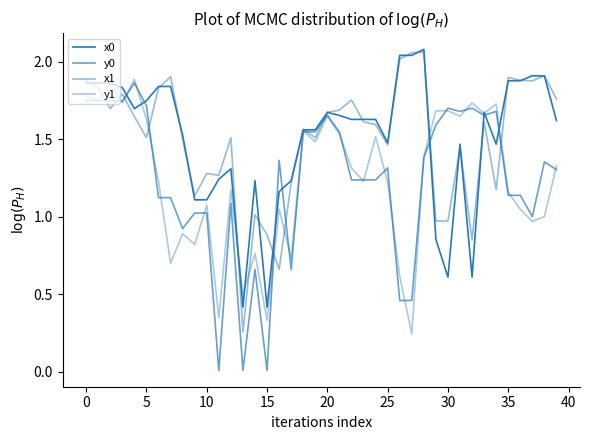

What is the sum of all x1 values?

60.2